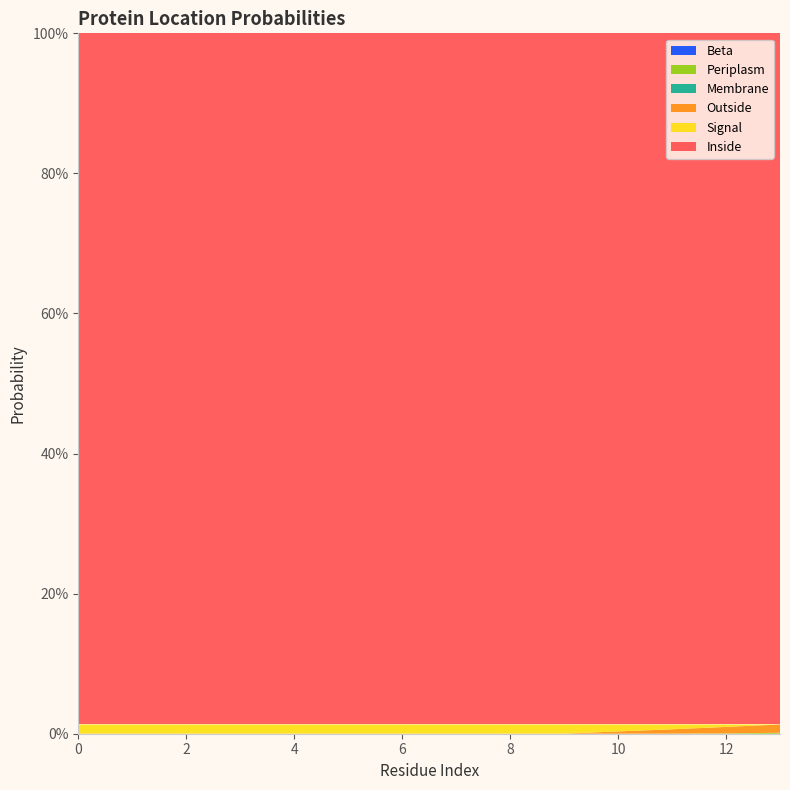

Reading left to right, extract all data points from this chart.

Beta: 0.0	0.0	0.0	0.0	0.0	0.0	0.0	0.0	0.0	0.0	0.0	0.0	0.0	0.0
Periplasm: 0.0	0.0	0.0	0.0	0.0	0.0	0.0	0.0	0.0	0.0	0.0	0.0	0.0	0.0
Membrane: 0.0	0.0	0.0	0.0	0.0	0.0	0.0	0.0	0.0	0.0	0.0	0.0	0.0	0.0
Outside: 0.0	0.0	0.0	0.0	0.0	0.0	0.0	0.0	0.0	0.0	0.0	0.0	0.0	0.0
Signal: 0.0	0.0	0.0	0.0	0.0	0.0	0.0	0.0	0.0	0.0	0.0	0.0	0.0	0.0
Inside: 1.0	1.0	1.0	1.0	1.0	1.0	1.0	1.0	1.0	1.0	1.0	1.0	1.0	1.0